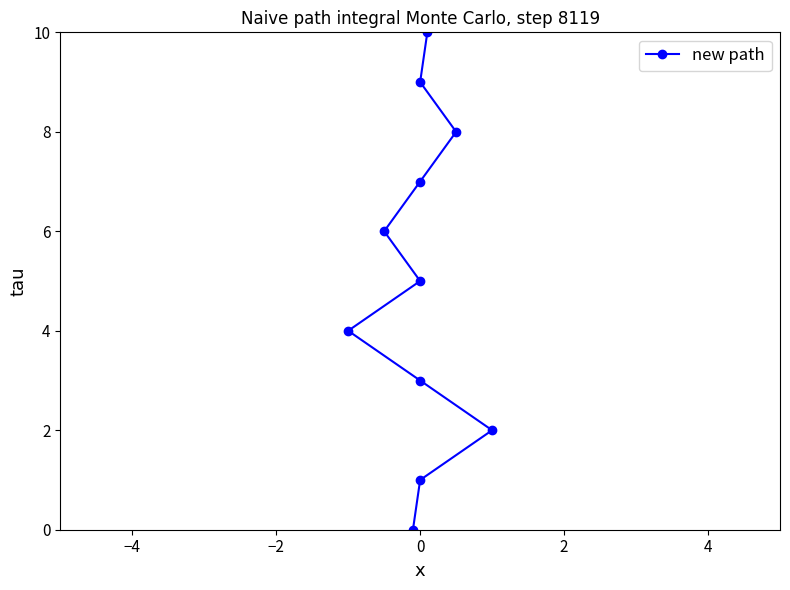

What is the maximum value shown in the chart?

10